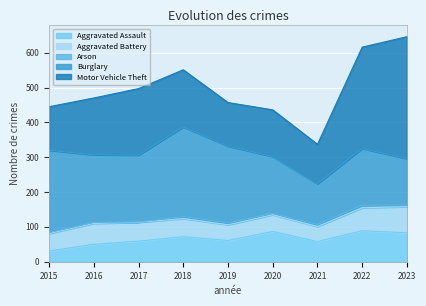

Which series has the largest total across all categories?

Burglary